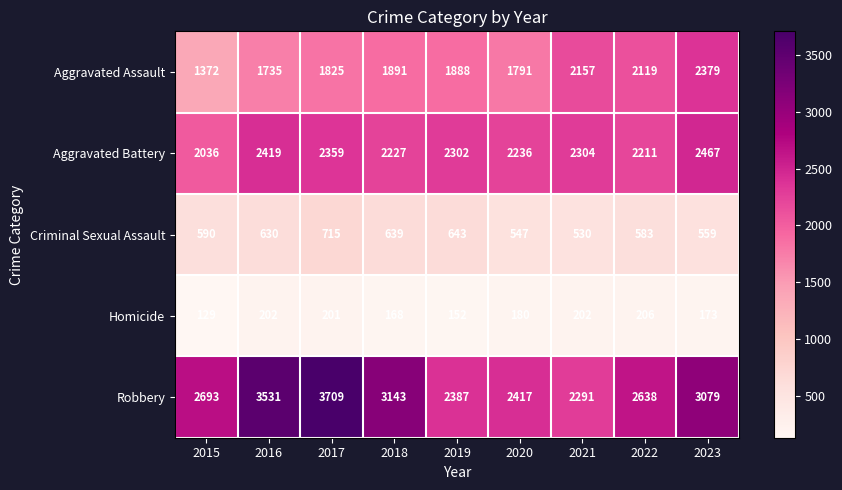

Which label corresponds to the largest value in the chart?

2017